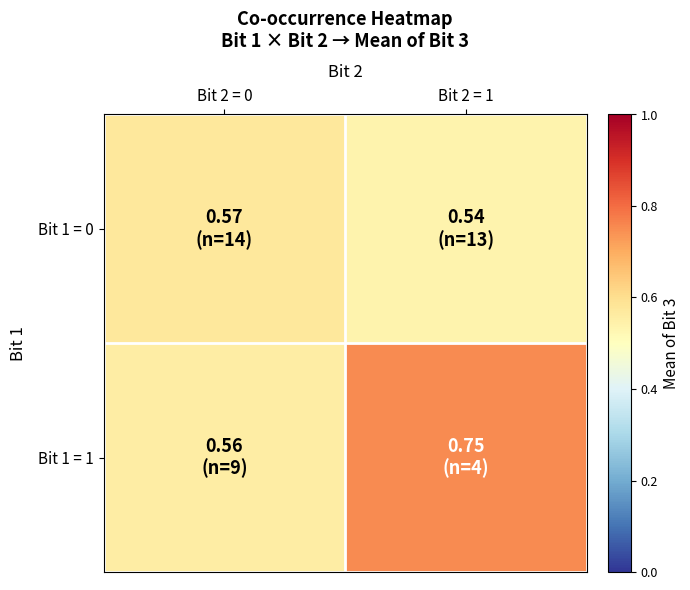

What is the difference between the highest and lowest values at Bit 2 = 1?

0.2